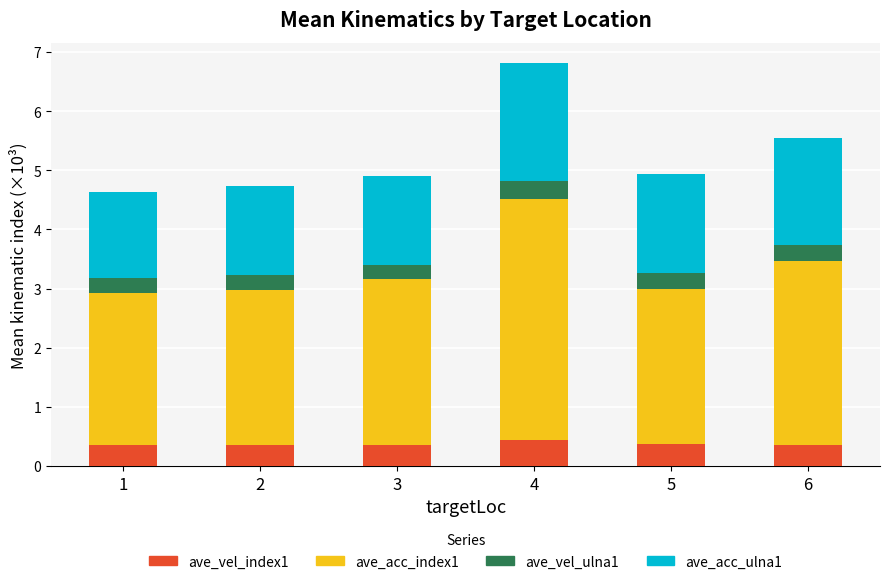

What is the total value across all series at 2?

4.7